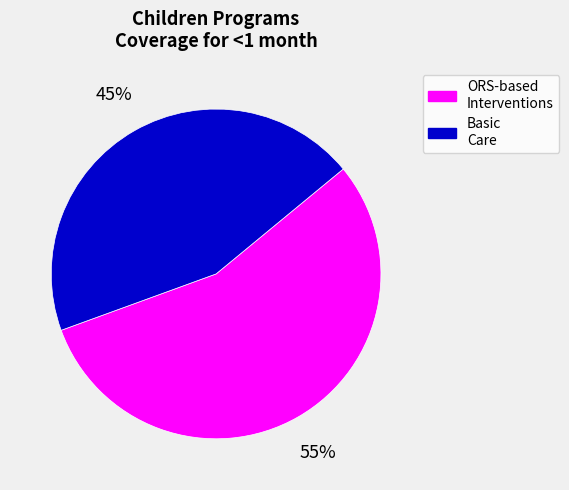

To the nearest percent, what is the average slice percentage?

50%